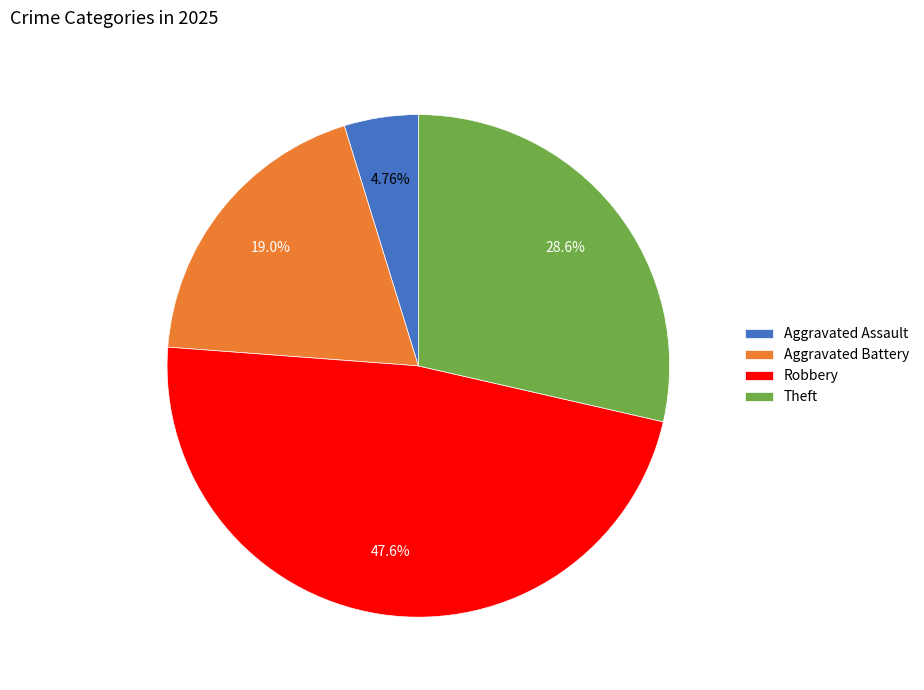

To the nearest percent, what is the combined percentage of Theft and Aggravated Battery?

48%